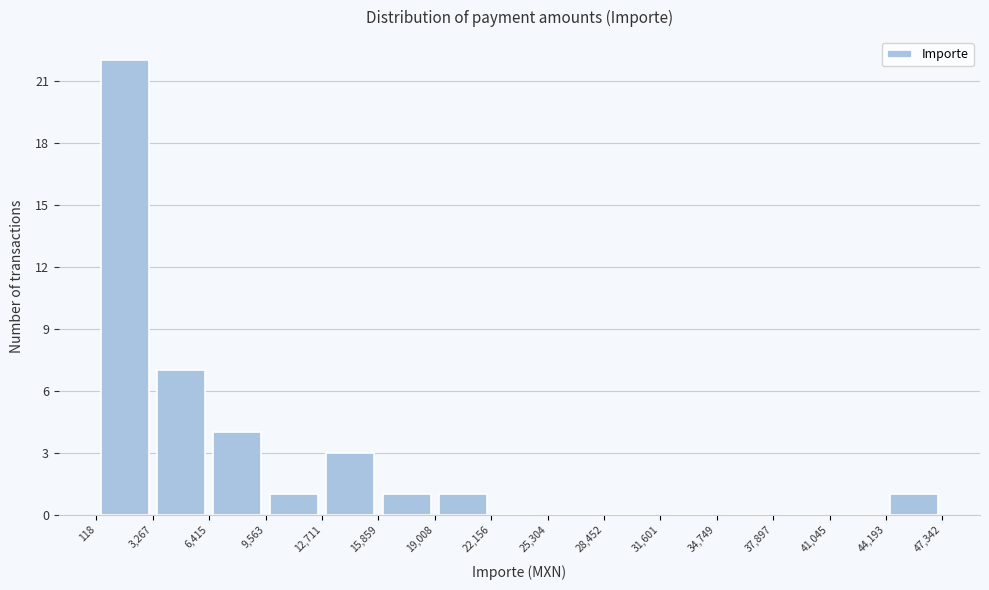

Over which range of the x-axis is the bar tallest?

118 to 3,267